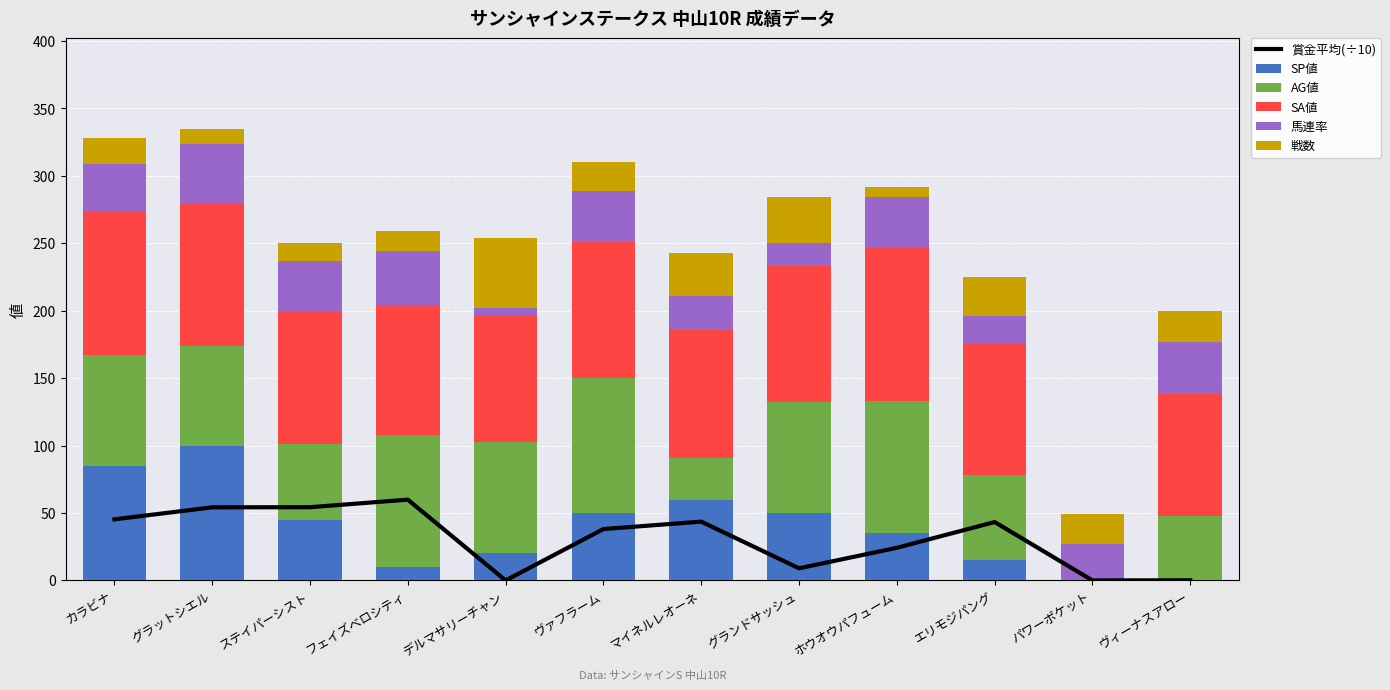

At which category is the sum across all series the highest?

グラットシエル